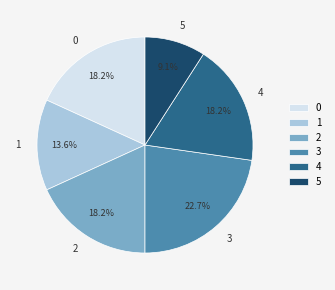

What is the smallest slice in the pie chart?

5